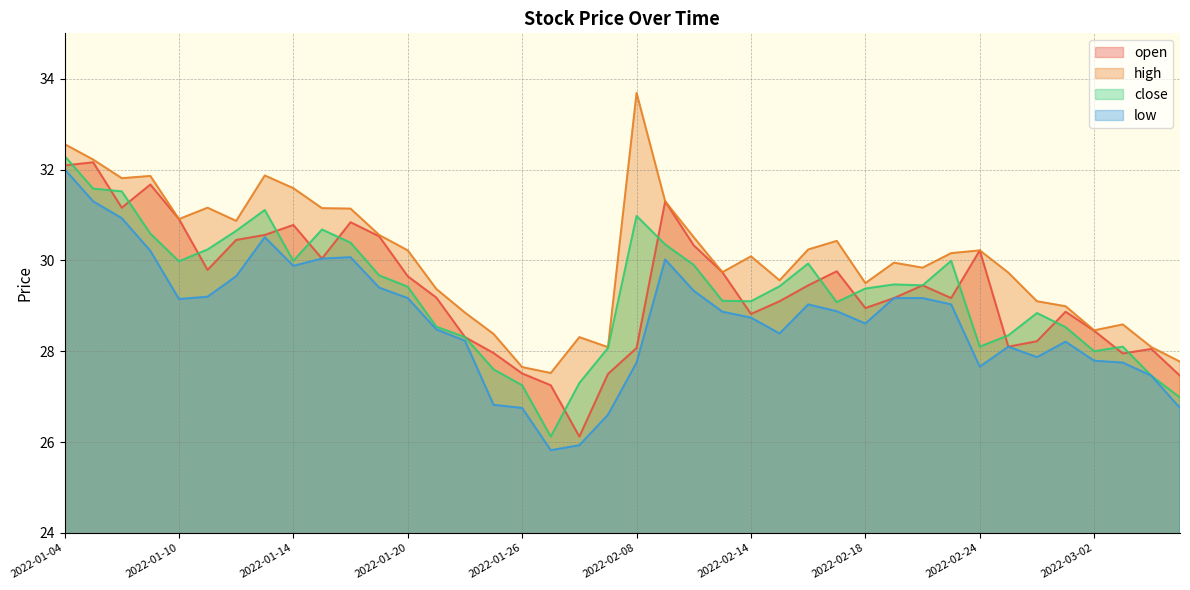

Reading left to right, list all the values displayed in this chart.

open: 2022-01-04=32.1	2022-01-05=32.2	2022-01-06=31.2	2022-01-07=31.7	2022-01-10=30.9	2022-01-11=29.8	2022-01-12=30.4	2022-01-13=30.6	2022-01-14=30.8	2022-01-17=30.0	2022-01-18=30.8	2022-01-19=30.5	2022-01-20=29.6	2022-01-21=29.2	2022-01-24=28.3	2022-01-25=28.0	2022-01-26=27.5	2022-01-27=27.2	2022-01-28=26.1	2022-02-07=27.5	2022-02-08=28.1	2022-02-09=31.3	2022-02-10=30.3	2022-02-11=29.7	2022-02-14=28.8	2022-02-15=29.1	2022-02-16=29.4	2022-02-17=29.8	2022-02-18=28.9	2022-02-21=29.2	2022-02-22=29.4	2022-02-23=29.2	2022-02-24=30.2	2022-02-25=28.1	2022-02-28=28.2	2022-03-01=28.9	2022-03-02=28.4	2022-03-03=27.9	2022-03-04=28.1	2022-03-07=27.5
high: 2022-01-04=32.6	2022-01-05=32.2	2022-01-06=31.8	2022-01-07=31.9	2022-01-10=30.9	2022-01-11=31.2	2022-01-12=30.9	2022-01-13=31.9	2022-01-14=31.6	2022-01-17=31.1	2022-01-18=31.1	2022-01-19=30.6	2022-01-20=30.2	2022-01-21=29.4	2022-01-24=28.9	2022-01-25=28.4	2022-01-26=27.6	2022-01-27=27.5	2022-01-28=28.3	2022-02-07=28.1	2022-02-08=33.7	2022-02-09=31.3	2022-02-10=30.5	2022-02-11=29.7	2022-02-14=30.1	2022-02-15=29.6	2022-02-16=30.2	2022-02-17=30.4	2022-02-18=29.5	2022-02-21=29.9	2022-02-22=29.8	2022-02-23=30.2	2022-02-24=30.2	2022-02-25=29.7	2022-02-28=29.1	2022-03-01=29.0	2022-03-02=28.5	2022-03-03=28.6	2022-03-04=28.1	2022-03-07=27.8
close: 2022-01-04=32.3	2022-01-05=31.6	2022-01-06=31.5	2022-01-07=30.6	2022-01-10=30.0	2022-01-11=30.2	2022-01-12=30.6	2022-01-13=31.1	2022-01-14=30.0	2022-01-17=30.7	2022-01-18=30.4	2022-01-19=29.7	2022-01-20=29.4	2022-01-21=28.5	2022-01-24=28.3	2022-01-25=27.6	2022-01-26=27.2	2022-01-27=26.1	2022-01-28=27.3	2022-02-07=28.1	2022-02-08=31.0	2022-02-09=30.4	2022-02-10=29.9	2022-02-11=29.1	2022-02-14=29.1	2022-02-15=29.4	2022-02-16=29.9	2022-02-17=29.1	2022-02-18=29.4	2022-02-21=29.5	2022-02-22=29.4	2022-02-23=30.0	2022-02-24=28.1	2022-02-25=28.4	2022-02-28=28.8	2022-03-01=28.5	2022-03-02=28.0	2022-03-03=28.1	2022-03-04=27.5	2022-03-07=27.0
low: 2022-01-04=32.0	2022-01-05=31.3	2022-01-06=30.9	2022-01-07=30.2	2022-01-10=29.1	2022-01-11=29.2	2022-01-12=29.6	2022-01-13=30.5	2022-01-14=29.9	2022-01-17=30.0	2022-01-18=30.1	2022-01-19=29.4	2022-01-20=29.2	2022-01-21=28.5	2022-01-24=28.2	2022-01-25=26.8	2022-01-26=26.8	2022-01-27=25.8	2022-01-28=25.9	2022-02-07=26.6	2022-02-08=27.8	2022-02-09=30.0	2022-02-10=29.3	2022-02-11=28.9	2022-02-14=28.7	2022-02-15=28.4	2022-02-16=29.0	2022-02-17=28.9	2022-02-18=28.6	2022-02-21=29.2	2022-02-22=29.2	2022-02-23=29.0	2022-02-24=27.7	2022-02-25=28.1	2022-02-28=27.9	2022-03-01=28.2	2022-03-02=27.8	2022-03-03=27.8	2022-03-04=27.5	2022-03-07=26.8